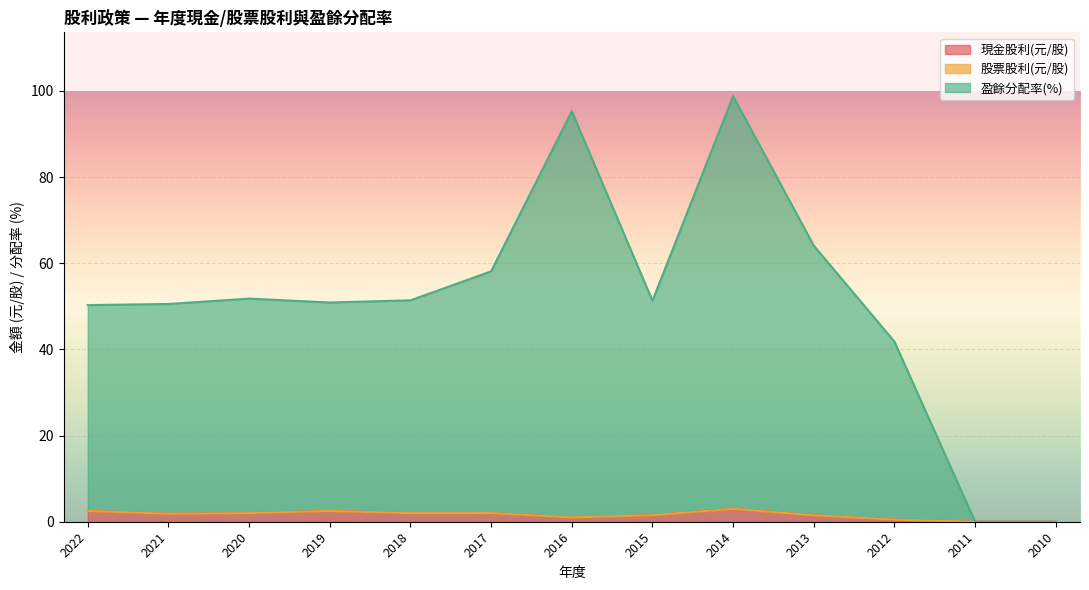

What is the value of the 現金股利(元/股) point at the 11th from the left?

0.5